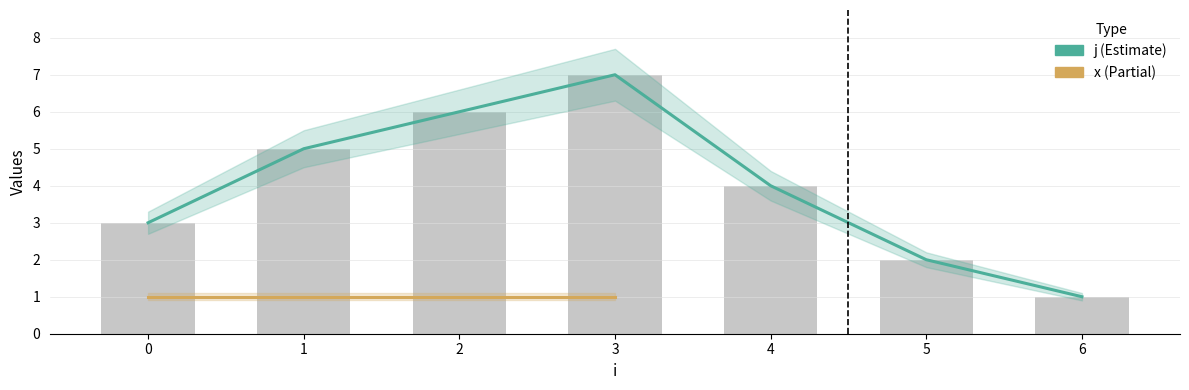

What is the approximate value at 5?

2